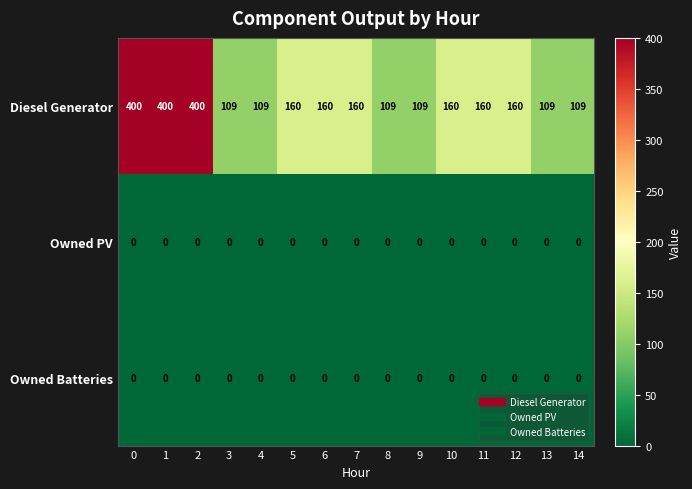

What is the spread (max minus min) of values at 0?

400